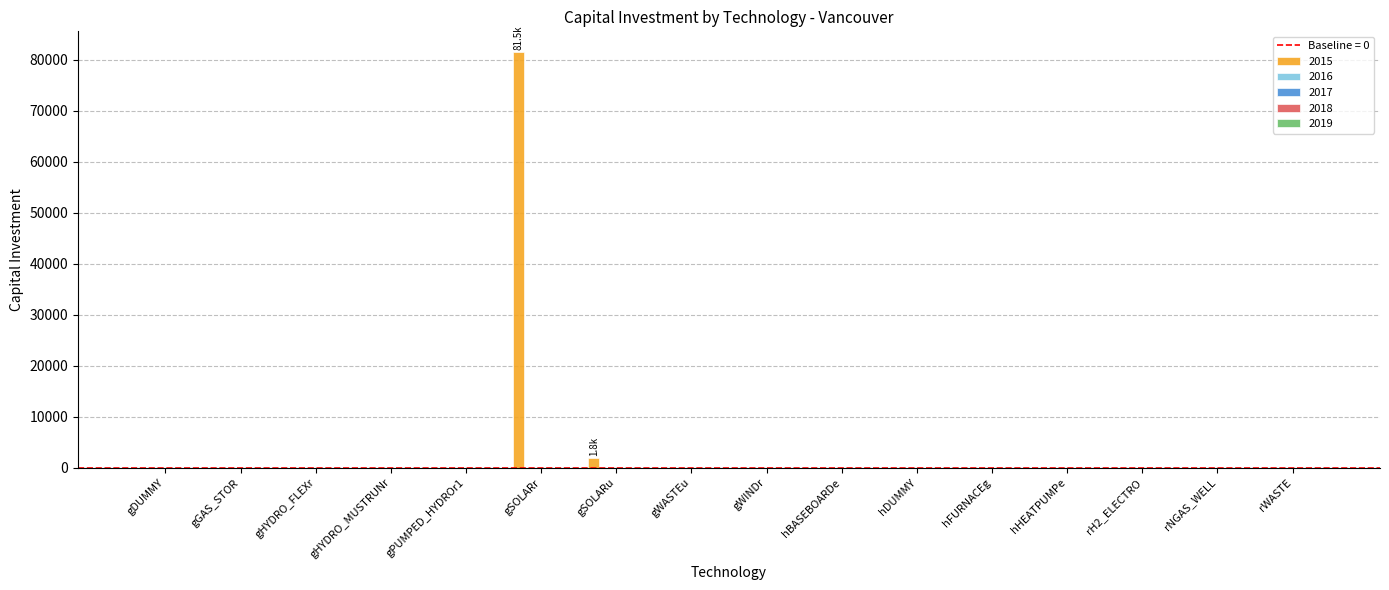

What is the sum of all values?

83322.6